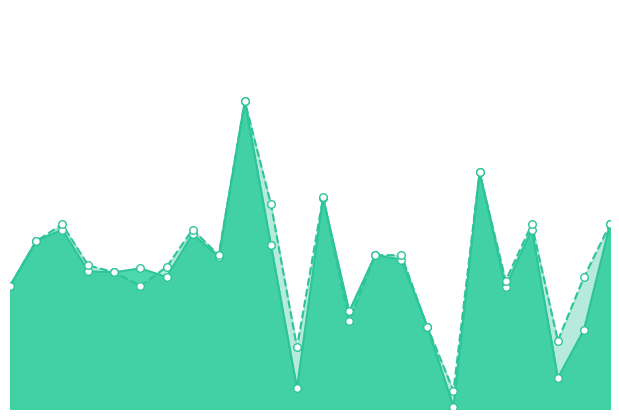

Which series has the widest spread of Y values?

f1